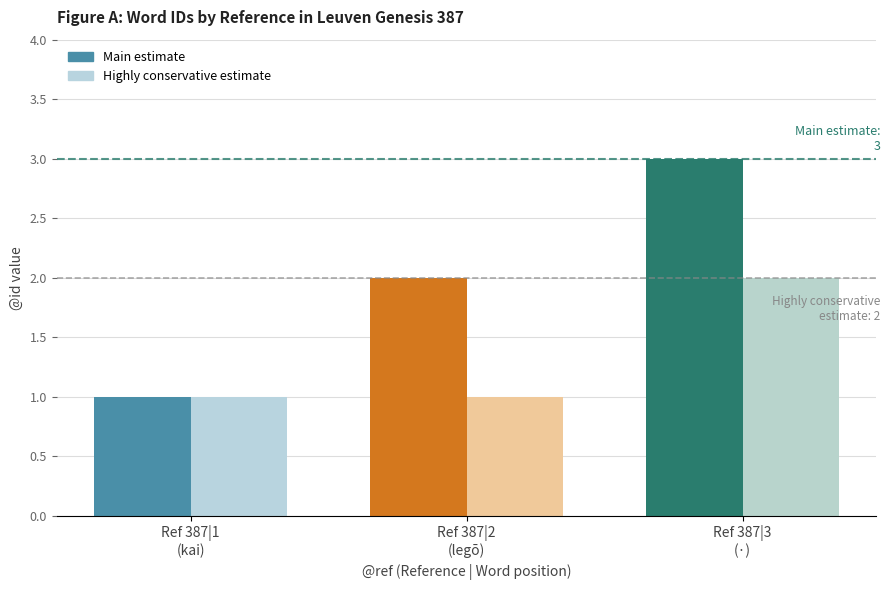

What is the approximate value of Conservative estimate at Leuven|Genesis|387|2?

1